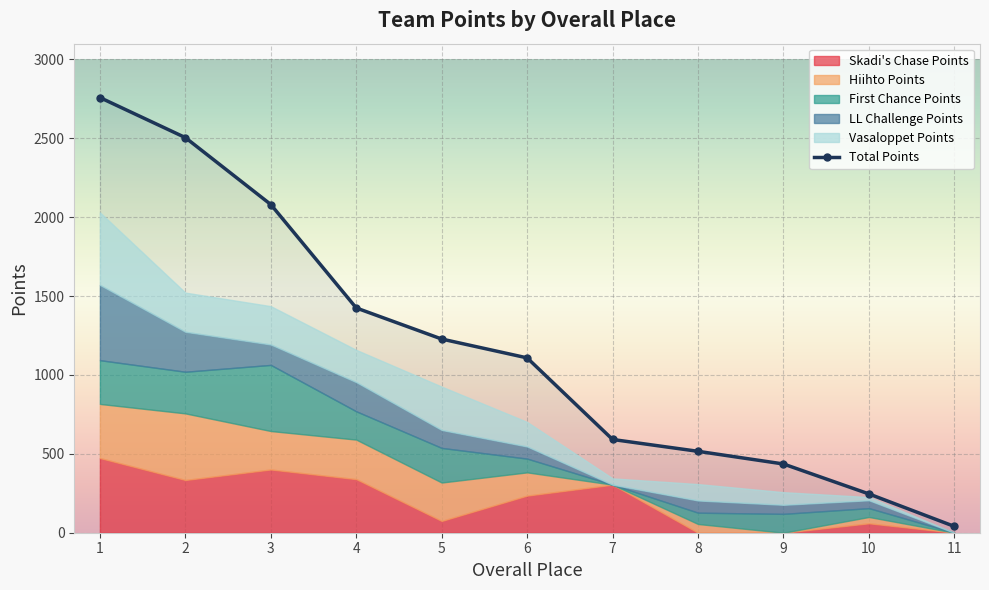

How many values in the Total Points series exceed 1108?

6